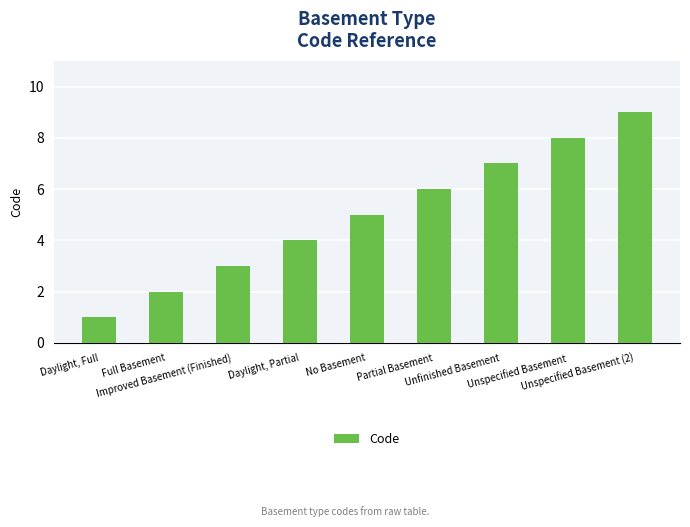

The value at Unspecified Basement (2) is 12. True or false?

False